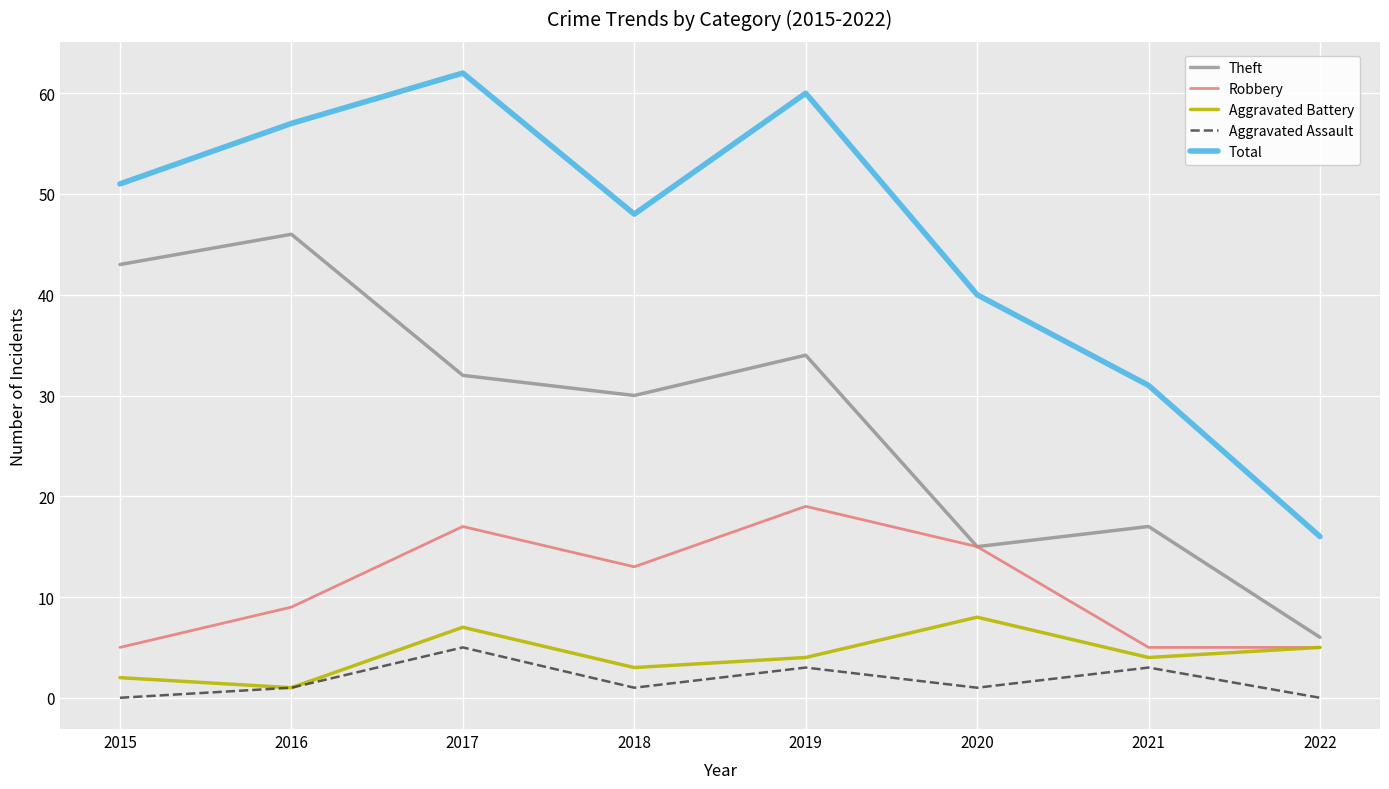

Reading right to left, transcribe all the data shown in this chart.

Theft: 6	17	15	34	30	32	46	43
Robbery: 5	5	15	19	13	17	9	5
Aggravated Battery: 5	4	8	4	3	7	1	2
Aggravated Assault: 0	3	1	3	1	5	1	0
Total: 16	31	40	60	48	62	57	51